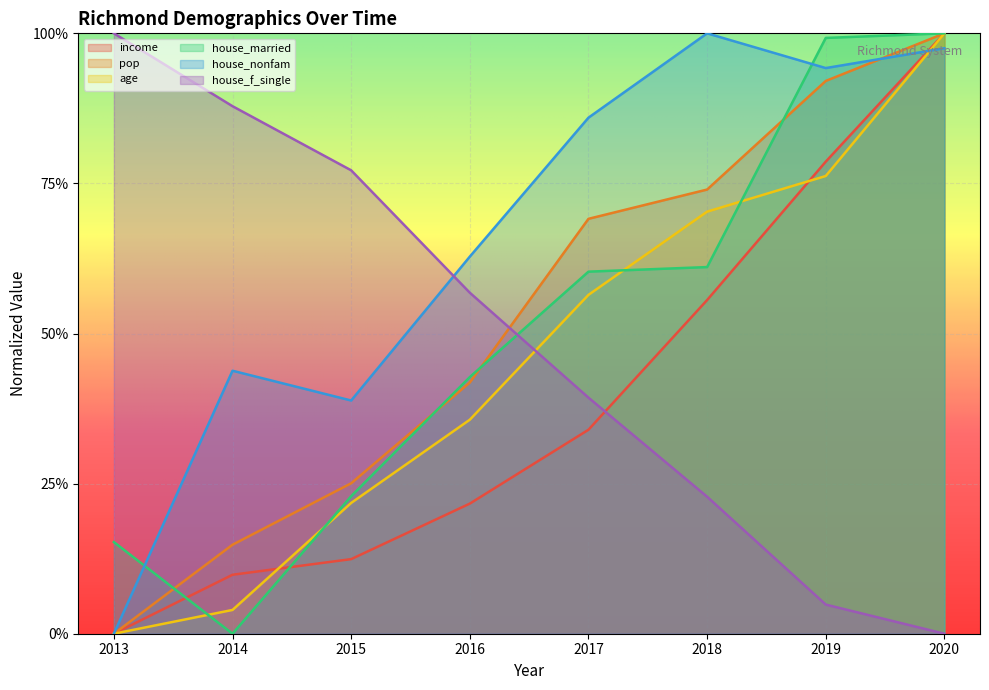

True or false: house_nonfam and house_married cross at least once.

True